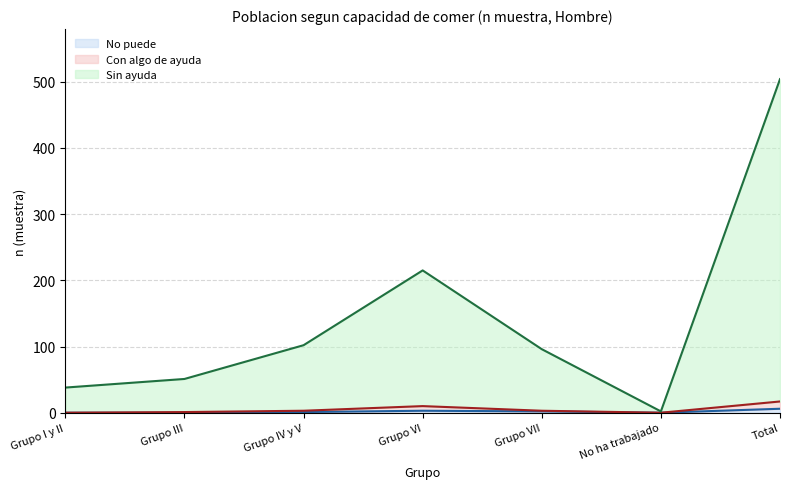

True or false: Sin ayuda and Con algo de ayuda intersect in this chart.

False